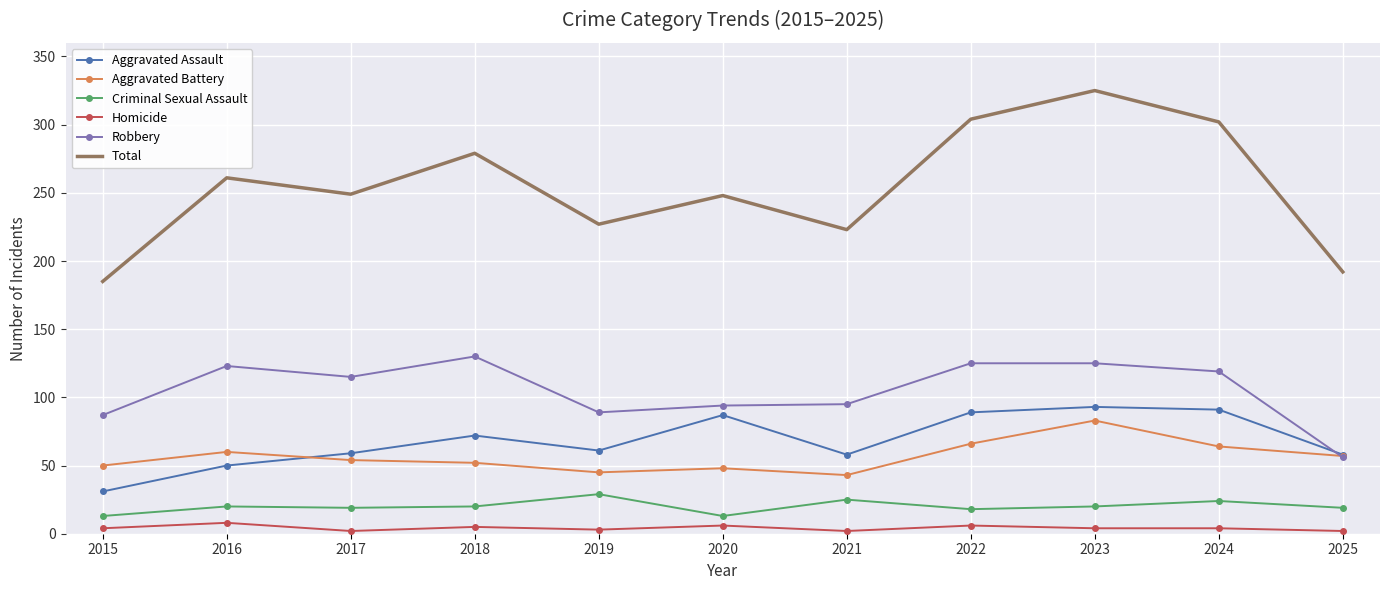

Which series has the largest total across all categories?

Total